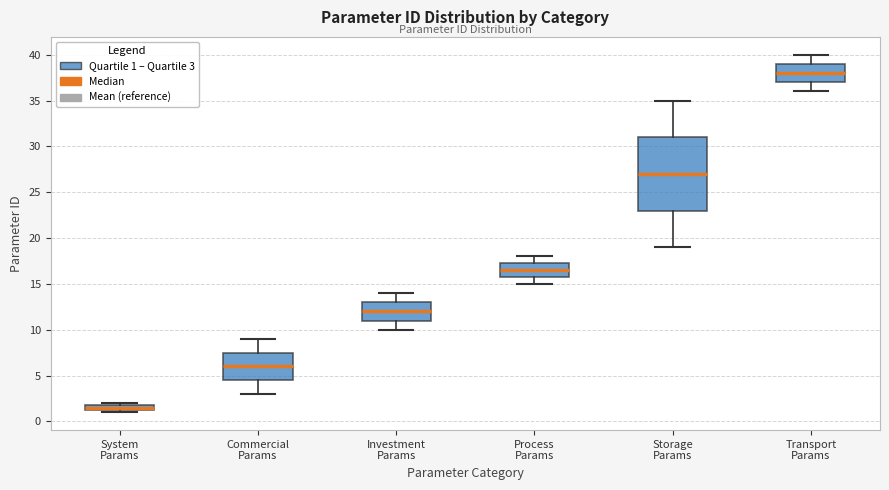

Where does the lower whisker of the box for Process Params end on the y-axis? The values are not printed on the chart, so give them approximately, as read against the axis.

15.0